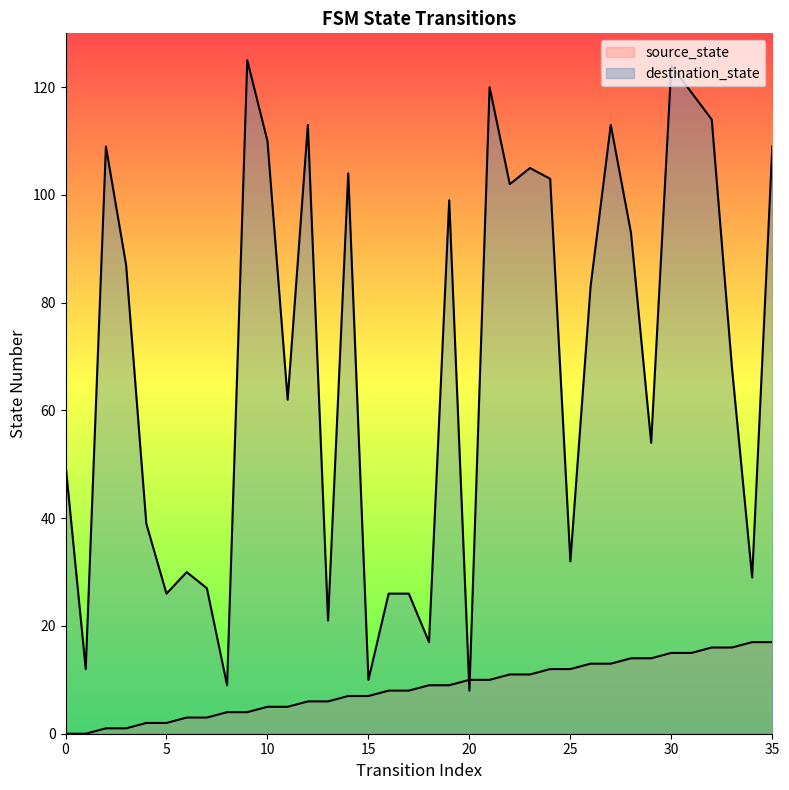

True or false: source_state and destination_state intersect in this chart.

True